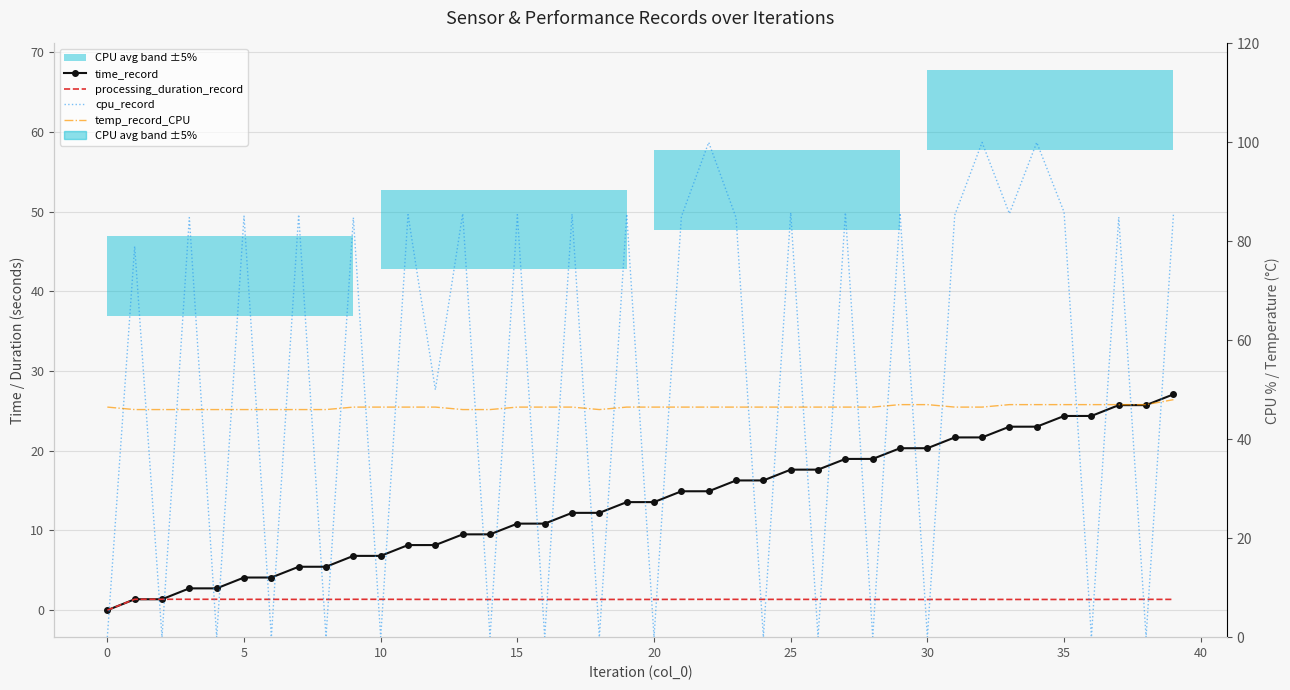

Between 35 and 25, which is larger?

35